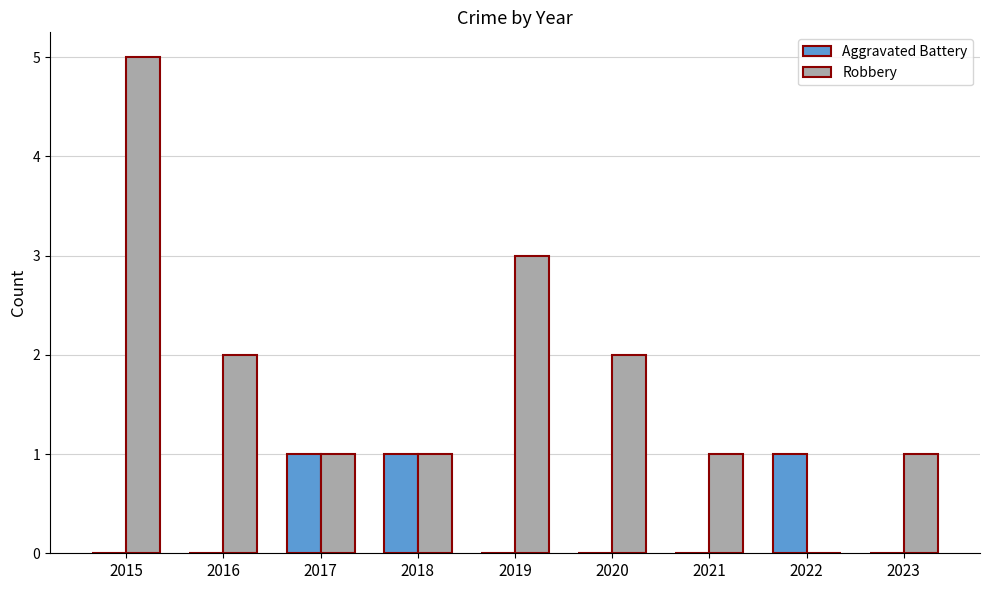

What is the sum of all Robbery values?

16